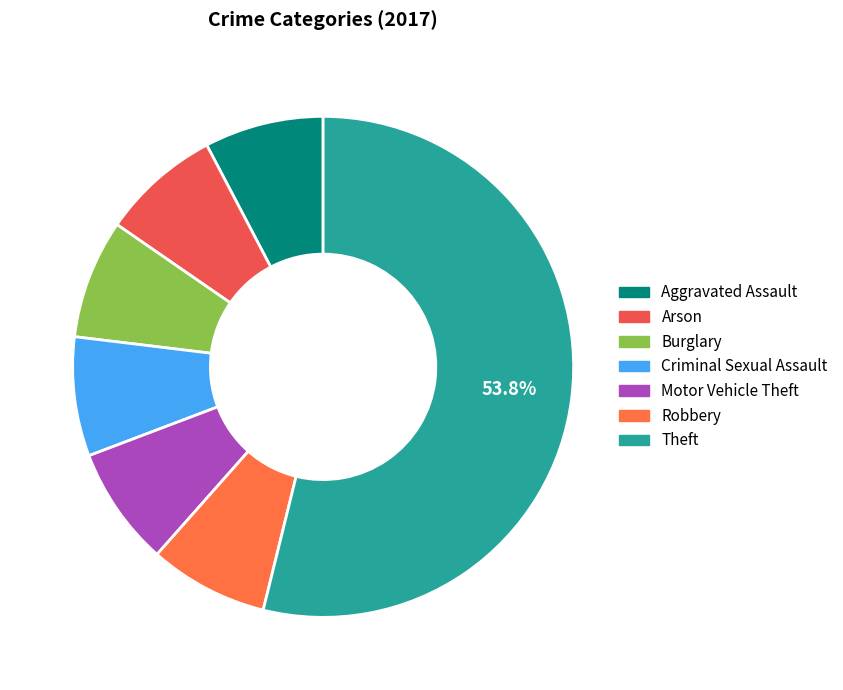

To the nearest percent, what percentage of the pie is Theft?

54%